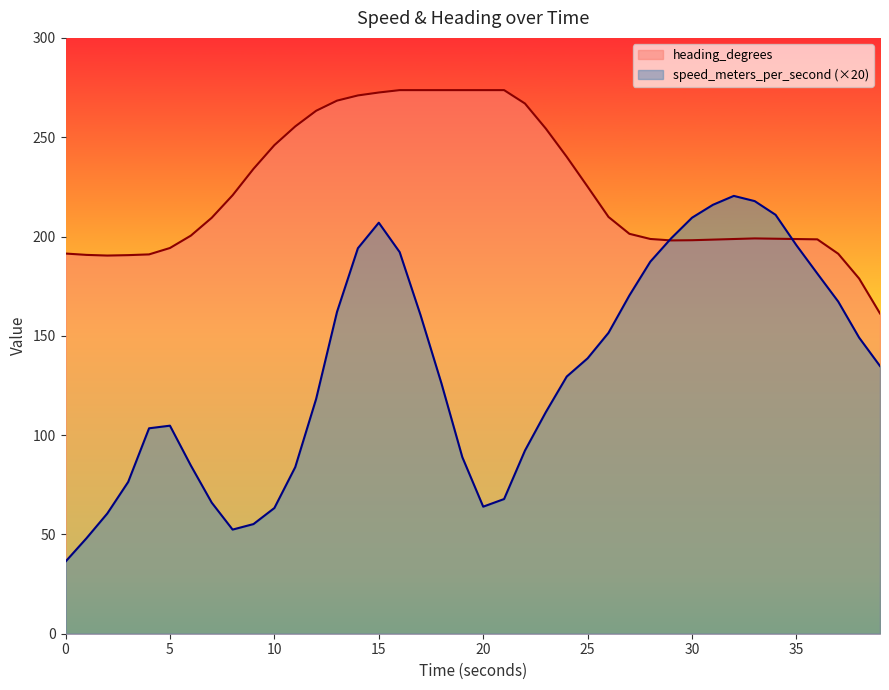

List the series in order of their overall mean, highest first.

heading_degrees, speed_meters_per_second (×20)